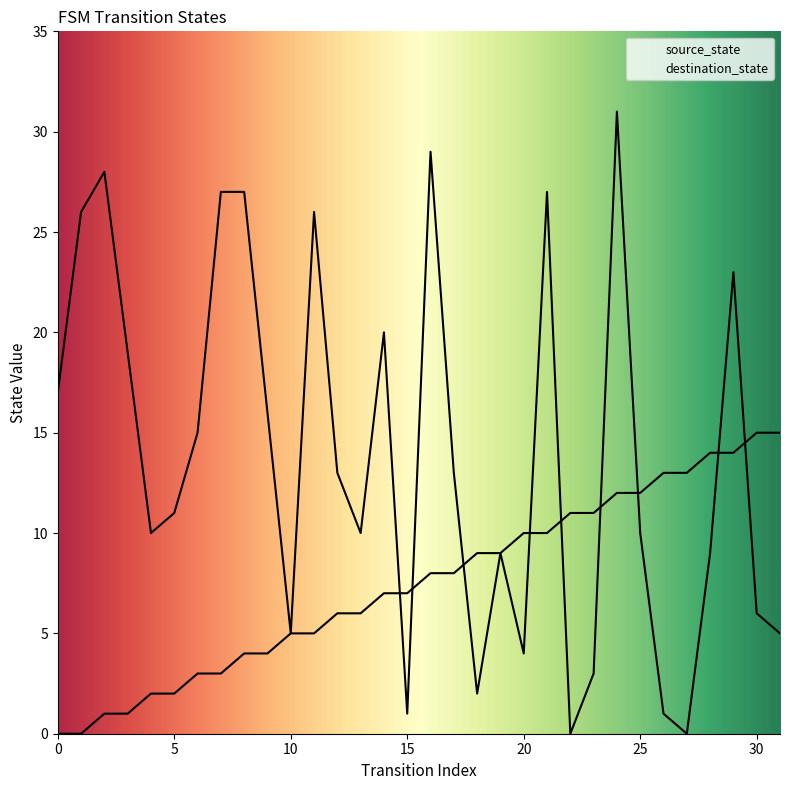

What are all the series names shown in the legend?

source_state, destination_state